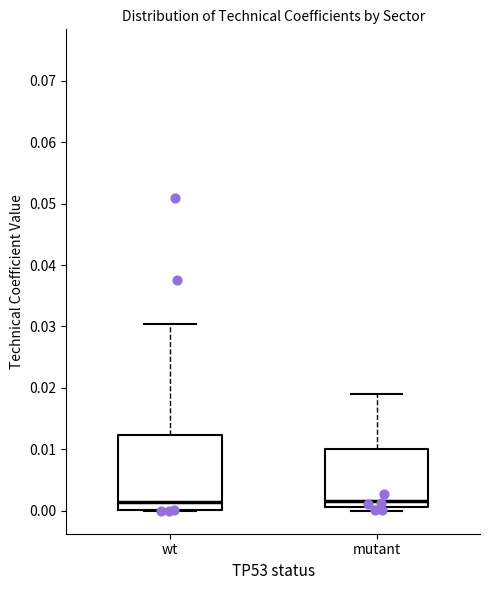

Reading left to right, read every box against the y-axis: the position of its median line, the range the box covers, and the ends of its whiskers. The values are not printed on the chart, so give them approximately, as read against the axis.

wt: median 0.001, box 0.000 to 0.012, whiskers 0.000 to 0.030
mutant: median 0.002, box 0.001 to 0.010, whiskers 0.000 to 0.019